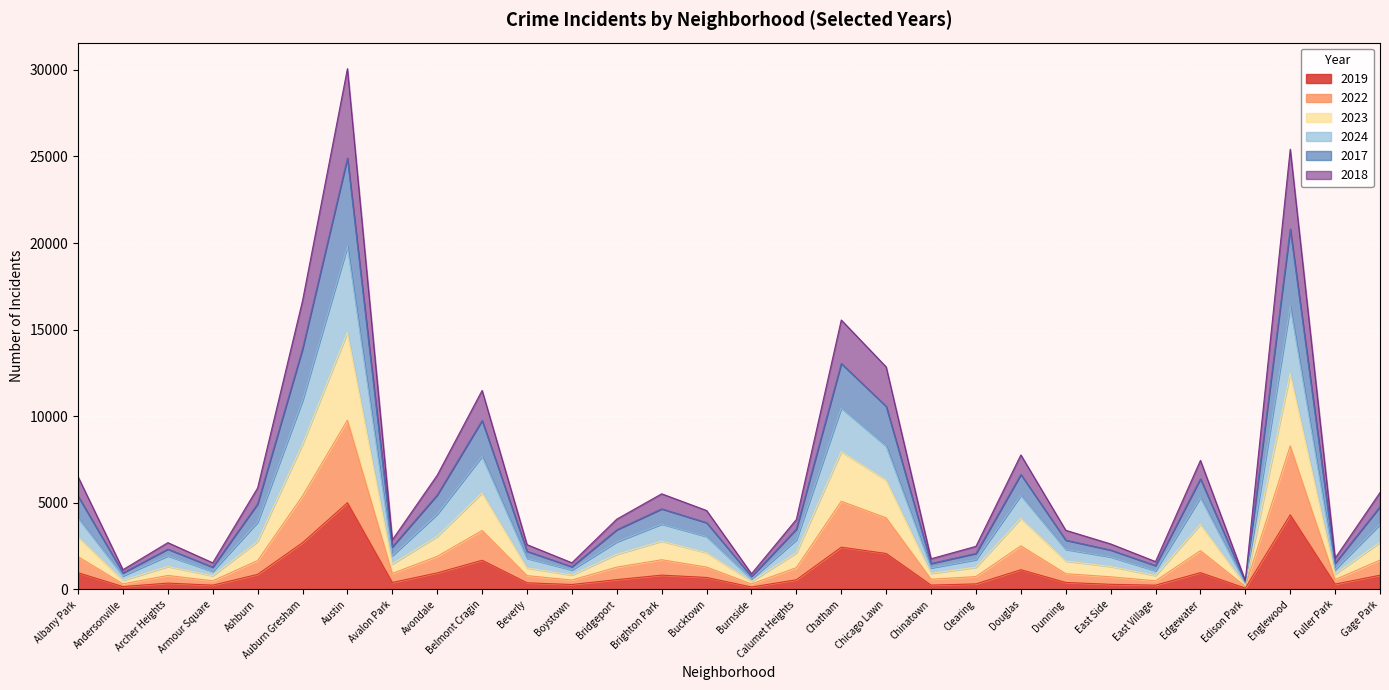

What is the label of the 8th point from the left?

Avalon Park